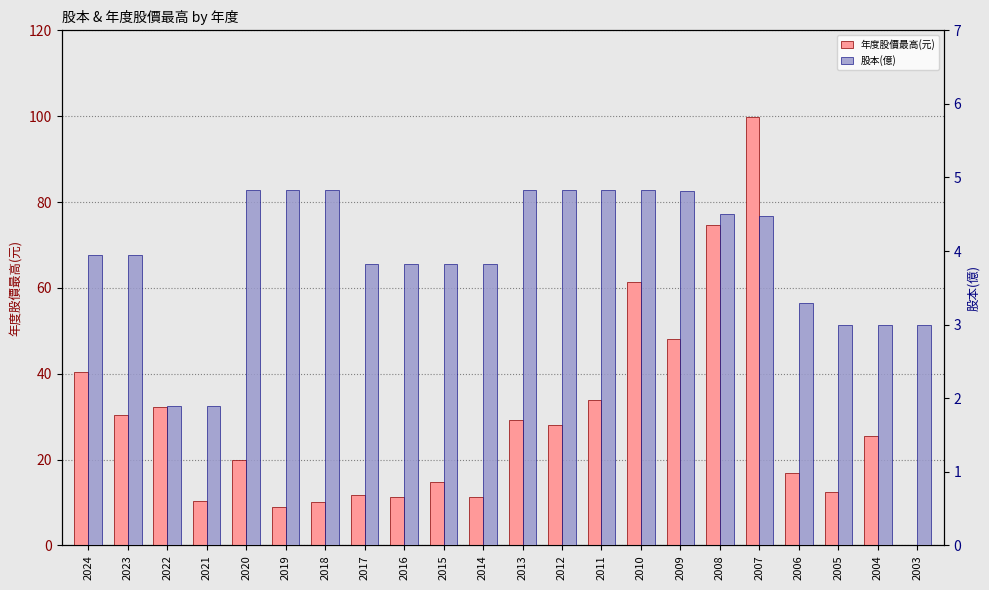

Between 2023 and 2016, which is larger?

2023